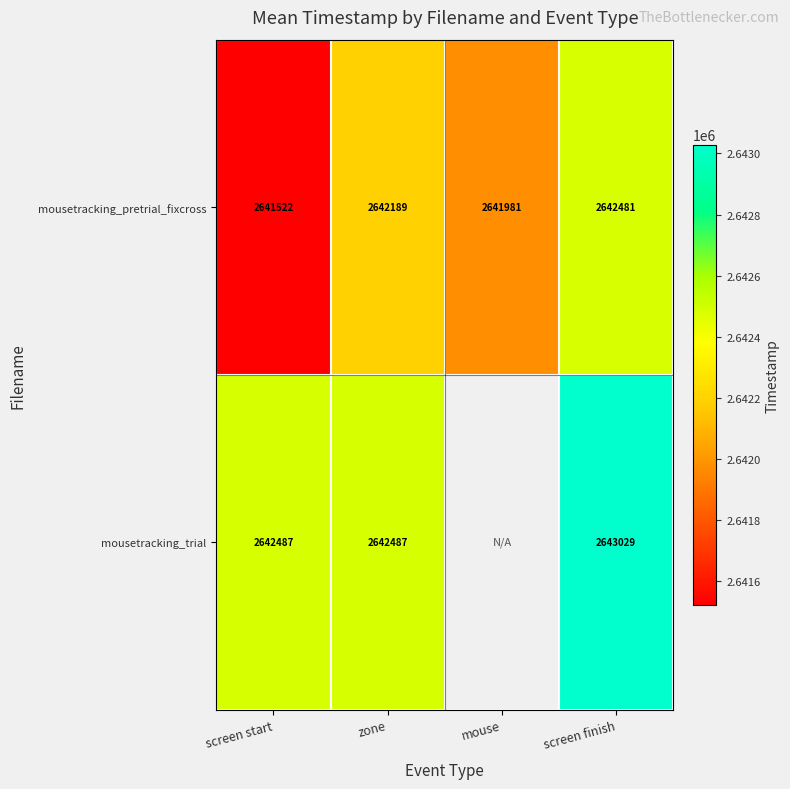

At which category is the sum across all series the highest?

screen finish